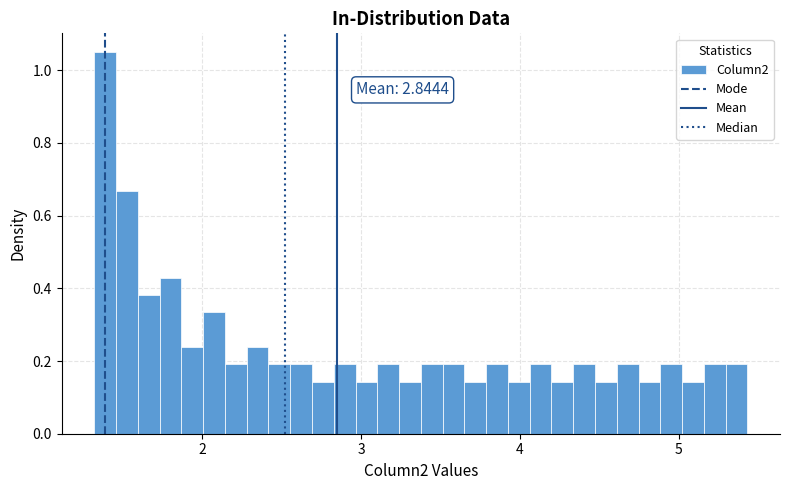

Around what value on the x-axis is the tallest bar? Give the approximate position of its centre, as read against the axis.

1.4